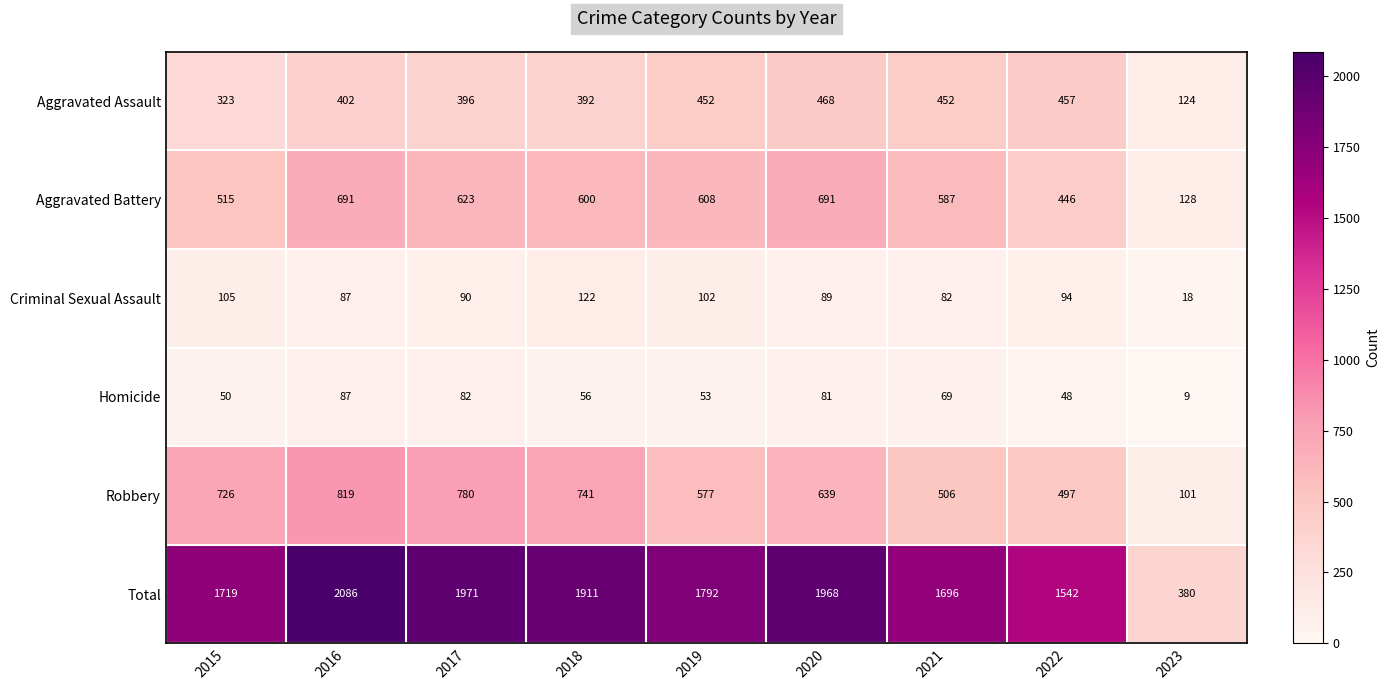

How many data points in Total are less than 1792?

4